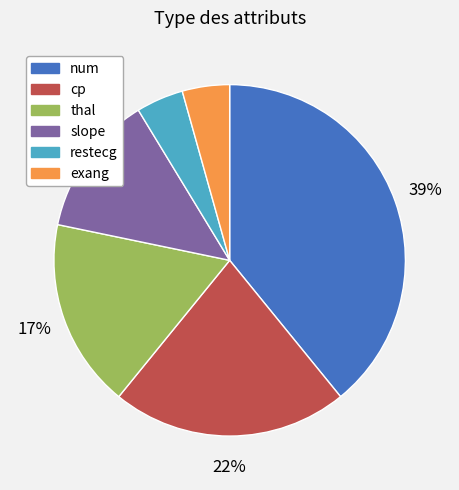

Is the sum of num and restecg greater than half?

No